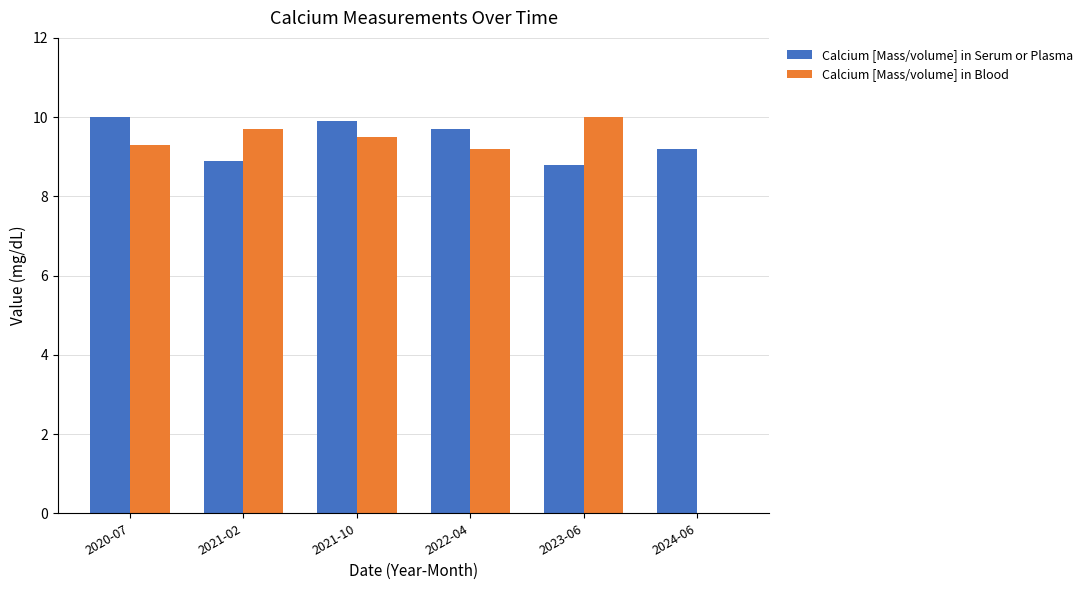

Between 2023-06 and 2024-06, which series saw the biggest shift?

Calcium [Mass/volume] in Blood